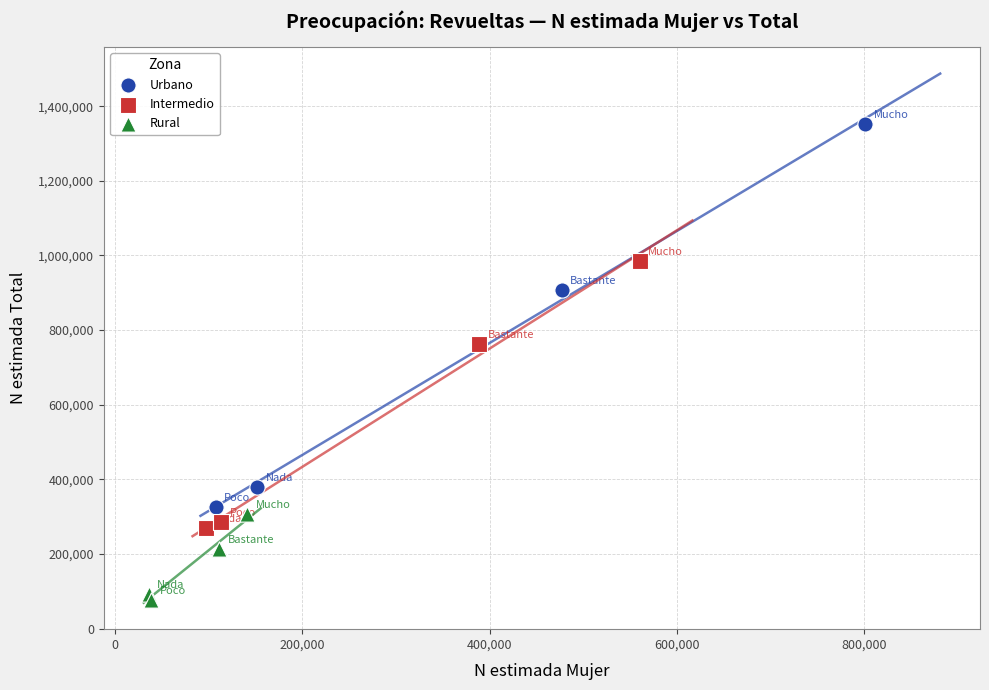

Which series contains the lowest Y value?

Rural